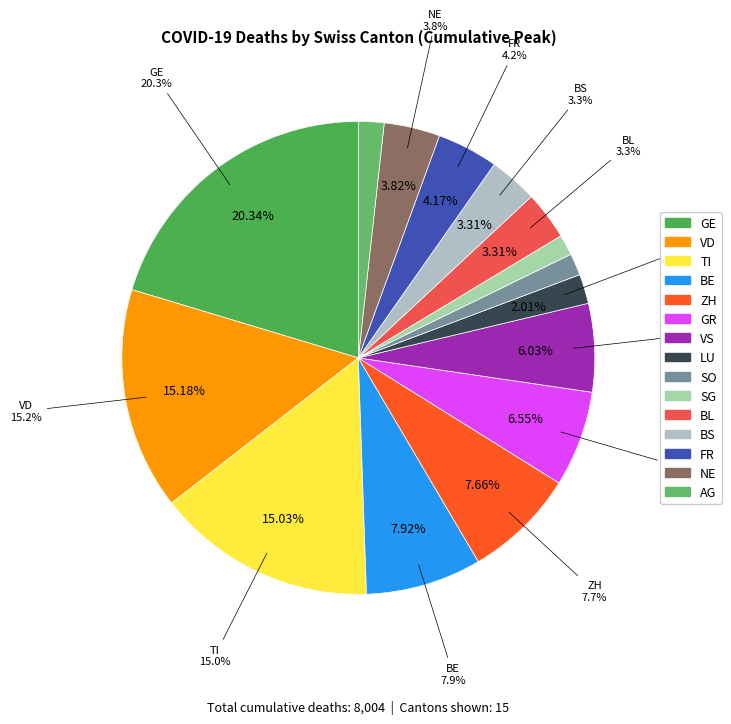

Is it true that FR is 4% of the pie?

True